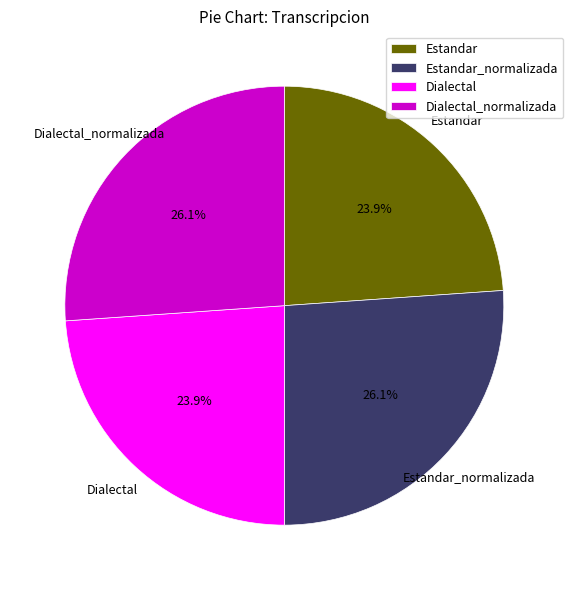

To the nearest percent, what is the combined percentage of Dialectal and Dialectal_normalizada?

50%